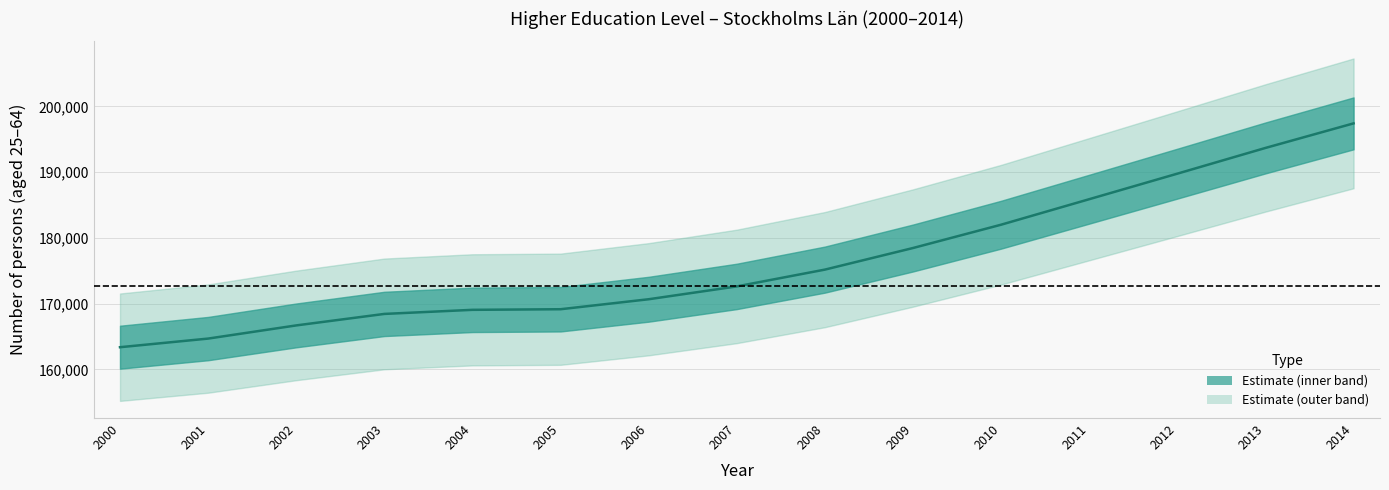

Reading left to right, what are all the values shown in this chart?

2000=163362	2001=164673	2002=166676	2003=168424	2004=169046	2005=169138	2006=170657	2007=172608	2008=175163	2009=178448	2010=181993	2011=185872	2012=189756	2013=193667	2014=197403